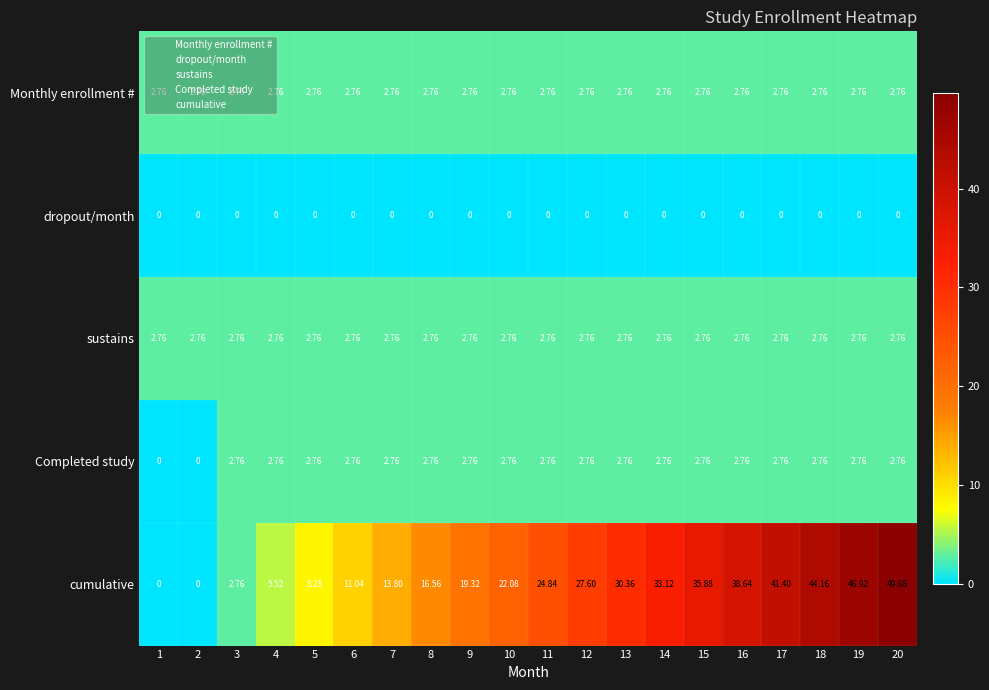

Which series has the widest spread of values?

cumulative